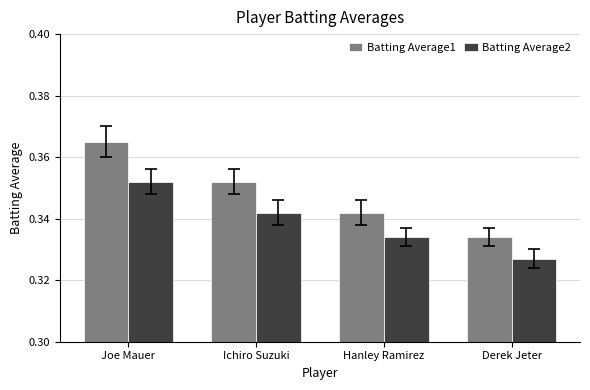

At which label does Batting Average1 reach its peak?

Joe Mauer